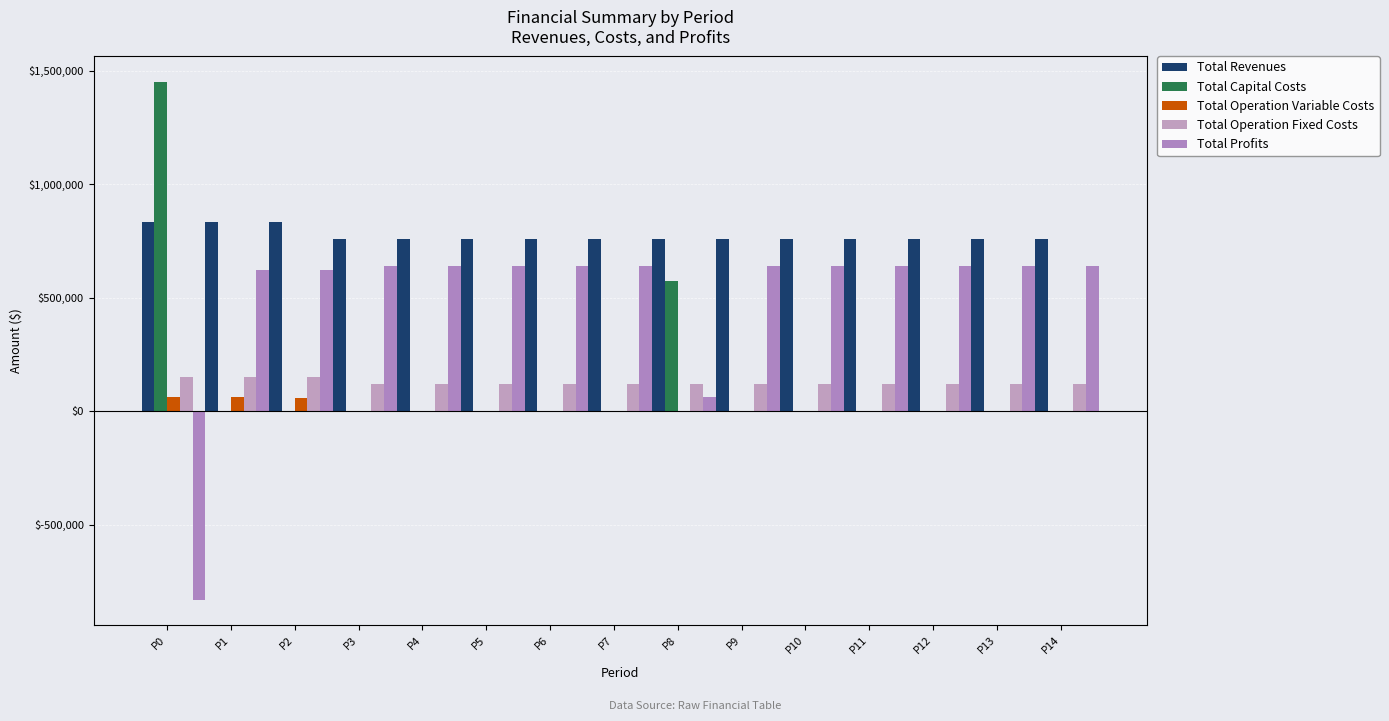

Are the bars grouped side by side (vs. stacked)?

Yes